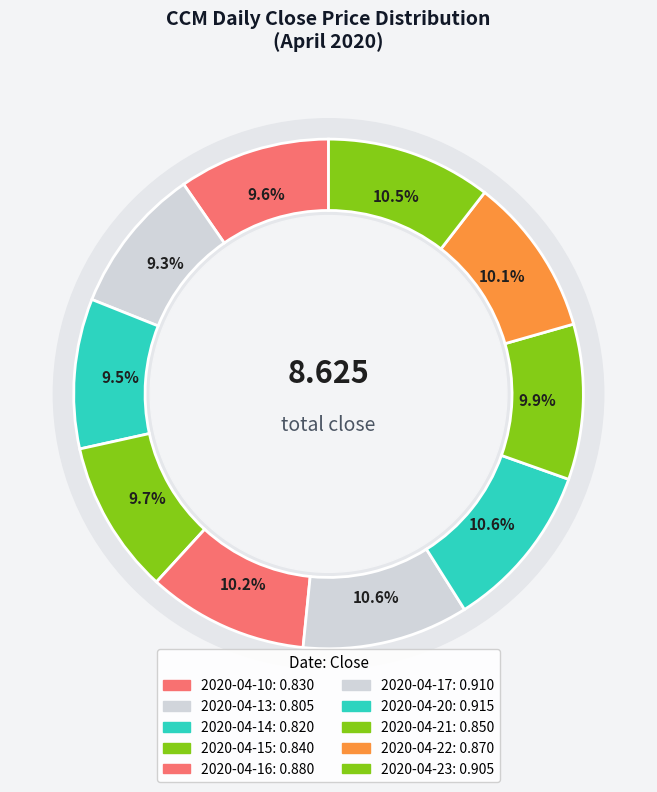

How much of the chart is everything except 2020-04-21?

90.1%